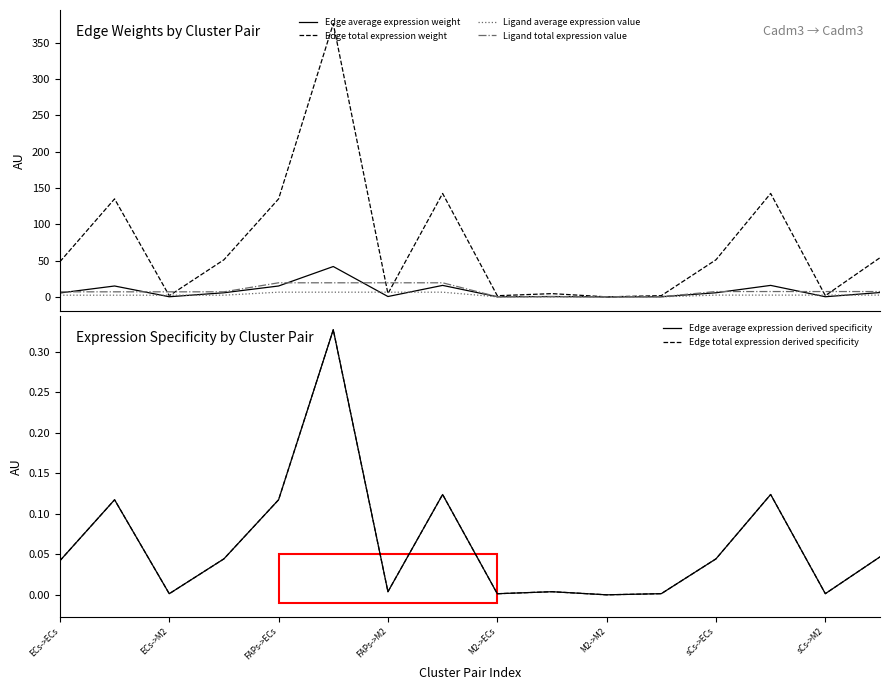

List the series in order of their peak value, lowest first.

Edge average expression derived specificity, Edge total expression derived specificity, Ligand average expression value, Ligand total expression value, Edge average expression weight, Edge total expression weight